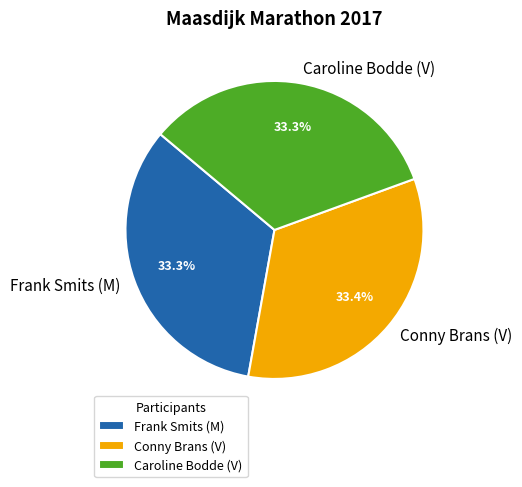

To the nearest percent, what is the combined percentage of Conny Brans (V) and Caroline Bodde (V)?

67%